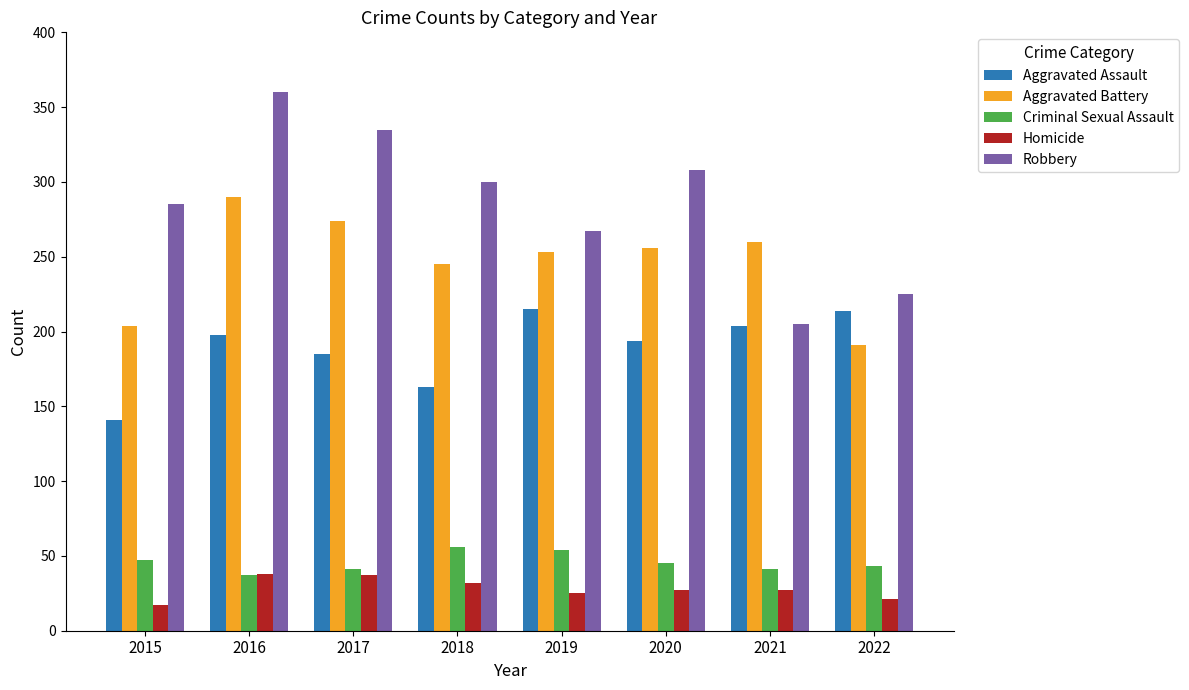

Does the chart contain any negative values?

No